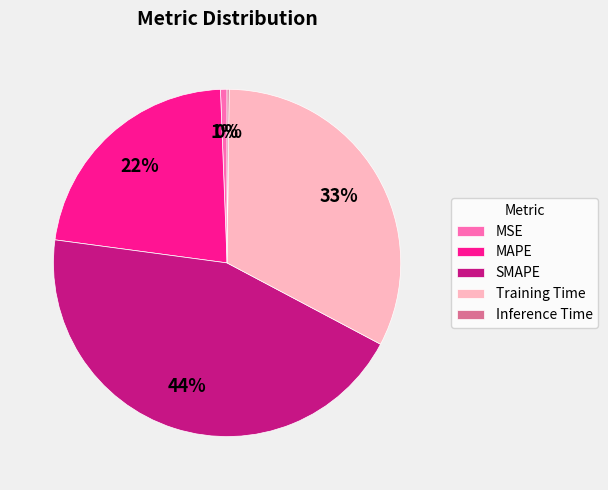

Does SMAPE represent more than half of the total?

No